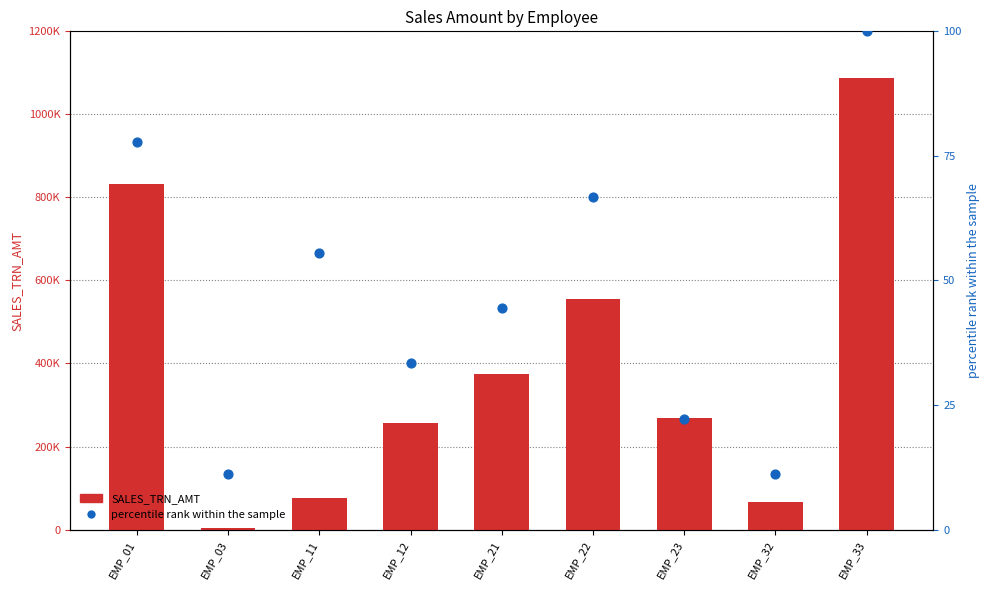

At which category is the sum across all series the highest?

EMP_33